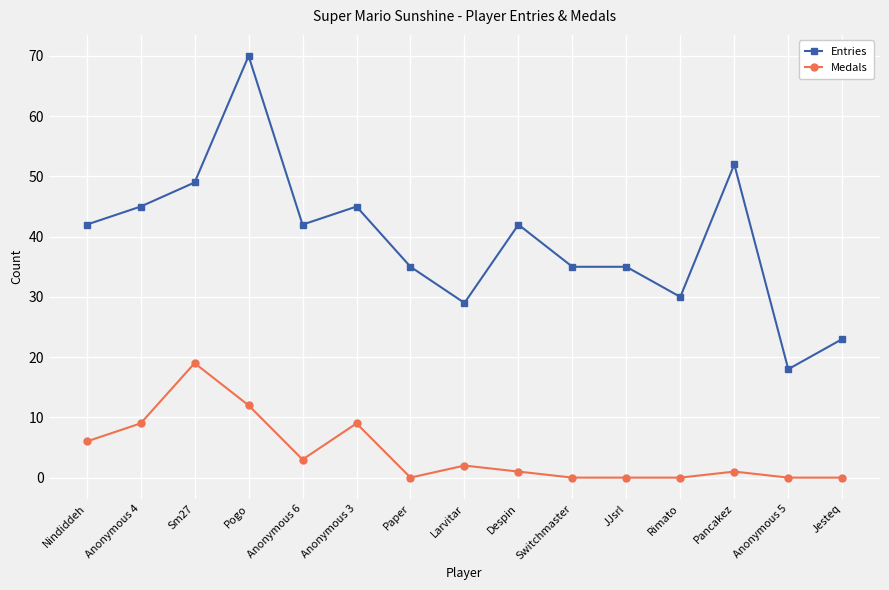

Is it true that Entries equals 18 at Anonymous 5?

True